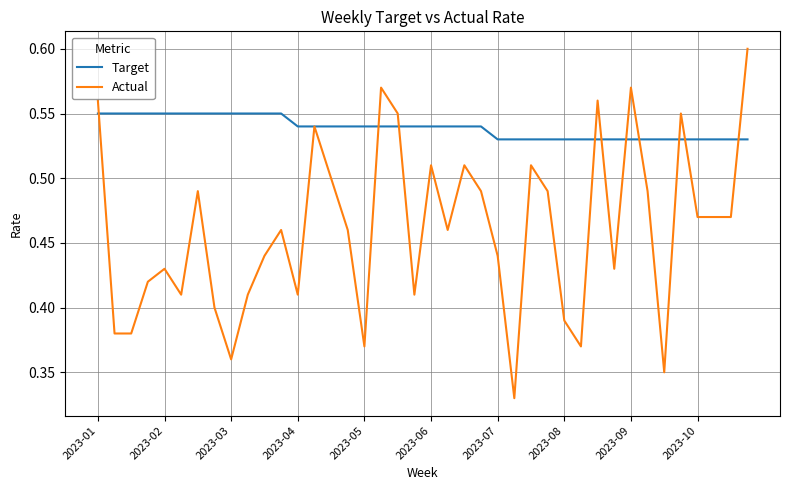

Which series has the largest total across all categories?

Target